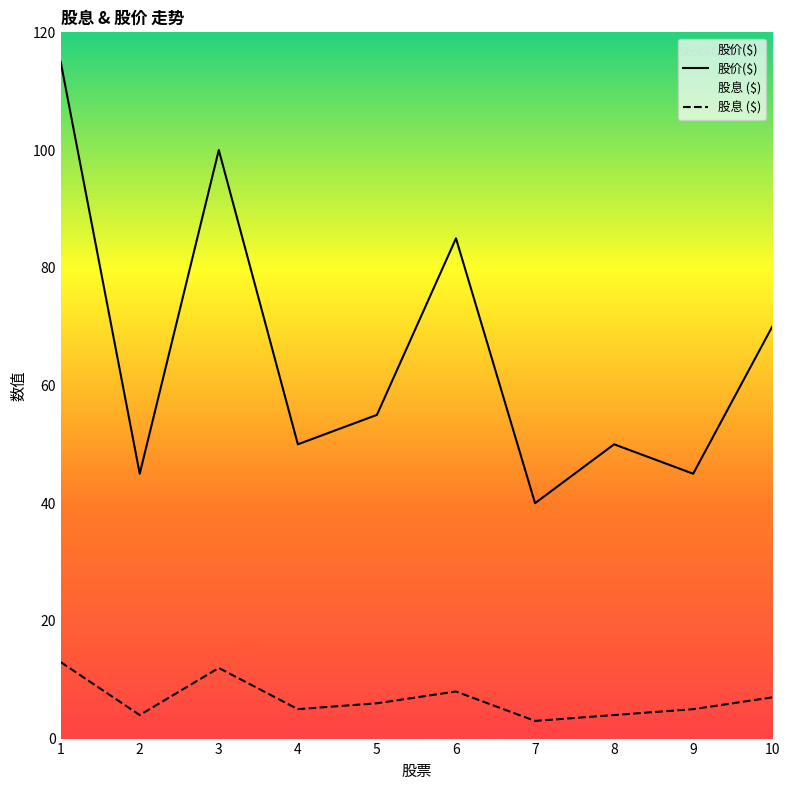

Reading right to left, extract all data points from this chart.

股价($): 70	45	50	40	85	55	50	100	45	115
股息 ($): 7	5	4	3	8	6	5	12	4	13